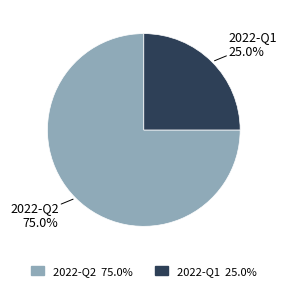

Combined, do 2022-Q2 and 2022-Q1 account for over 50%?

Yes